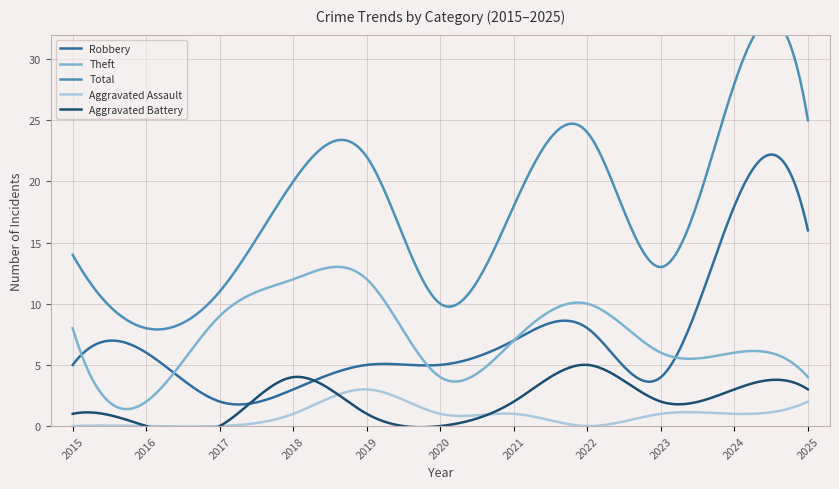

Rank the categories by Aggravated Assault value from lowest to highest.

2015, 2016, 2017, 2022, 2018, 2020, 2021, 2023, 2024, 2025, 2019